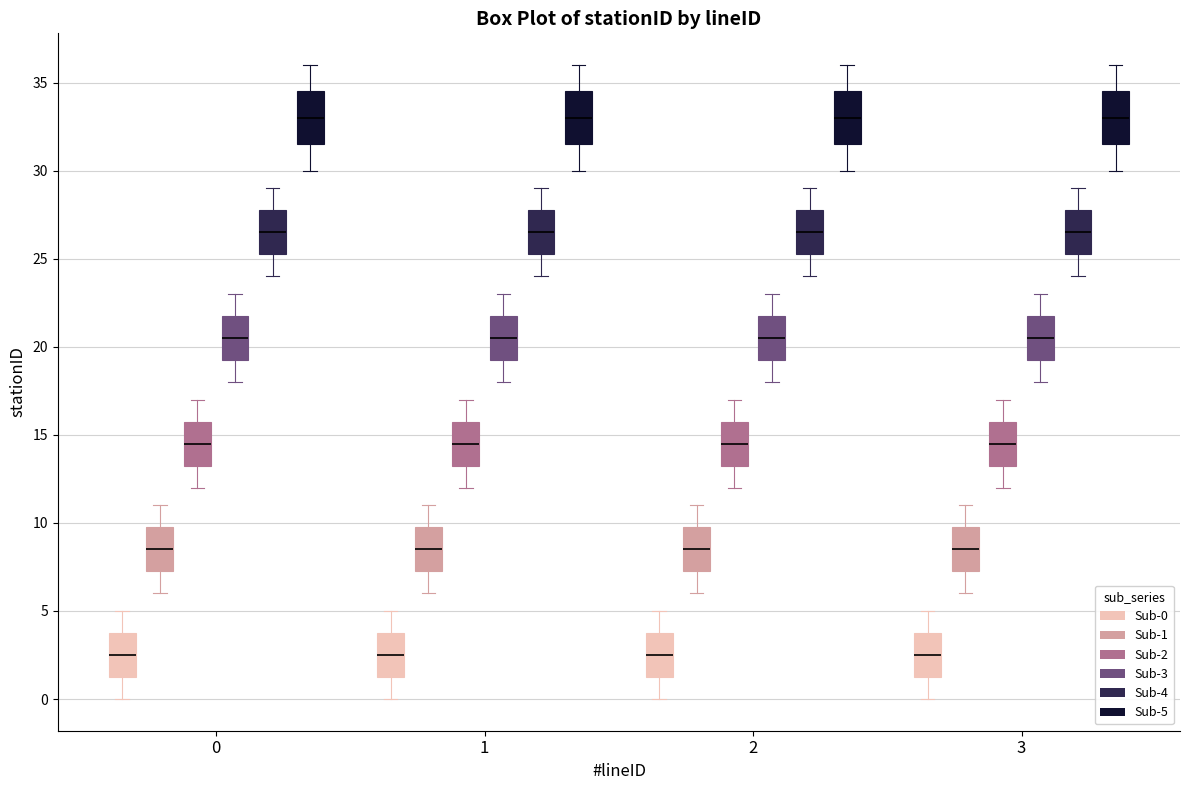

Reading left to right, read every box against the y-axis: the position of its median line, the range the box covers, and the ends of its whiskers. The values are not printed on the chart, so give them approximately, as read against the axis.

0 (Sub-0): median 2.5, box 1.5 to 4.0, whiskers 0.0 to 5.0
0 (Sub-1): median 8.5, box 7.5 to 10.0, whiskers 6.0 to 11.0
0 (Sub-2): median 14.5, box 13.5 to 16.0, whiskers 12.0 to 17.0
0 (Sub-3): median 20.5, box 19.5 to 22.0, whiskers 18.0 to 23.0
0 (Sub-4): median 26.5, box 25.5 to 28.0, whiskers 24.0 to 29.0
0 (Sub-5): median 33.0, box 31.5 to 34.5, whiskers 30.0 to 36.0
1 (Sub-0): median 2.5, box 1.5 to 4.0, whiskers 0.0 to 5.0
1 (Sub-1): median 8.5, box 7.5 to 10.0, whiskers 6.0 to 11.0
1 (Sub-2): median 14.5, box 13.5 to 16.0, whiskers 12.0 to 17.0
1 (Sub-3): median 20.5, box 19.5 to 22.0, whiskers 18.0 to 23.0
1 (Sub-4): median 26.5, box 25.5 to 28.0, whiskers 24.0 to 29.0
1 (Sub-5): median 33.0, box 31.5 to 34.5, whiskers 30.0 to 36.0
2 (Sub-0): median 2.5, box 1.5 to 4.0, whiskers 0.0 to 5.0
2 (Sub-1): median 8.5, box 7.5 to 10.0, whiskers 6.0 to 11.0
2 (Sub-2): median 14.5, box 13.5 to 16.0, whiskers 12.0 to 17.0
2 (Sub-3): median 20.5, box 19.5 to 22.0, whiskers 18.0 to 23.0
2 (Sub-4): median 26.5, box 25.5 to 28.0, whiskers 24.0 to 29.0
2 (Sub-5): median 33.0, box 31.5 to 34.5, whiskers 30.0 to 36.0
3 (Sub-0): median 2.5, box 1.5 to 4.0, whiskers 0.0 to 5.0
3 (Sub-1): median 8.5, box 7.5 to 10.0, whiskers 6.0 to 11.0
3 (Sub-2): median 14.5, box 13.5 to 16.0, whiskers 12.0 to 17.0
3 (Sub-3): median 20.5, box 19.5 to 22.0, whiskers 18.0 to 23.0
3 (Sub-4): median 26.5, box 25.5 to 28.0, whiskers 24.0 to 29.0
3 (Sub-5): median 33.0, box 31.5 to 34.5, whiskers 30.0 to 36.0